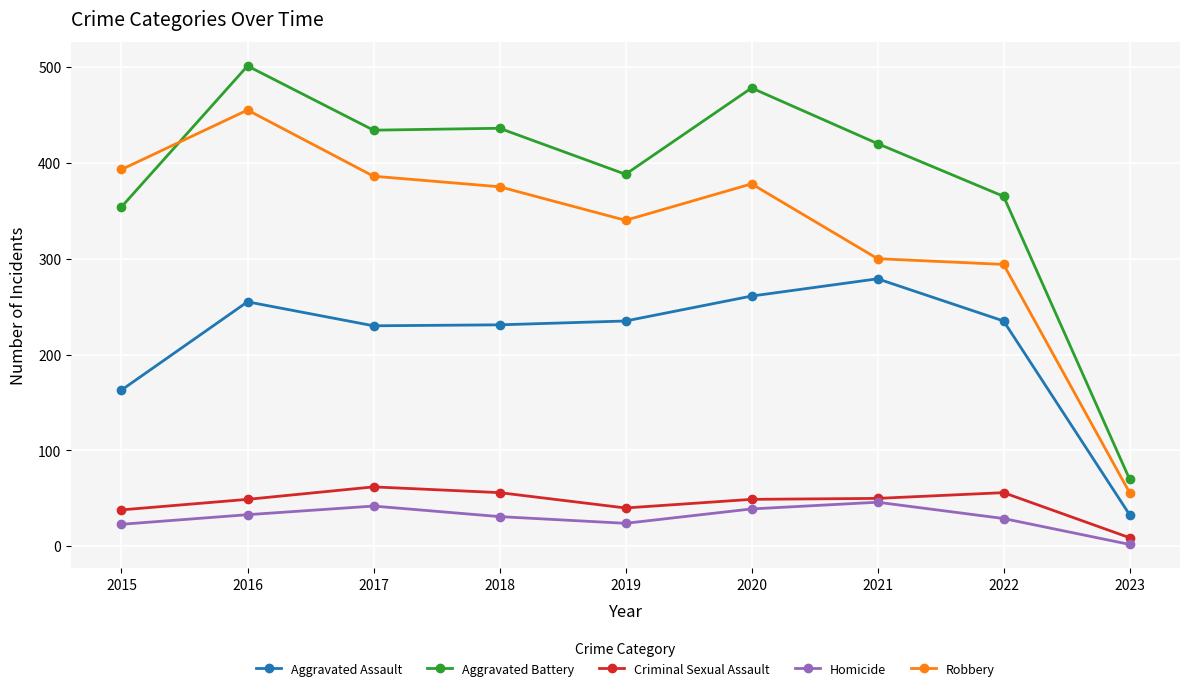

Which series has the largest range (max minus min)?

Aggravated Battery